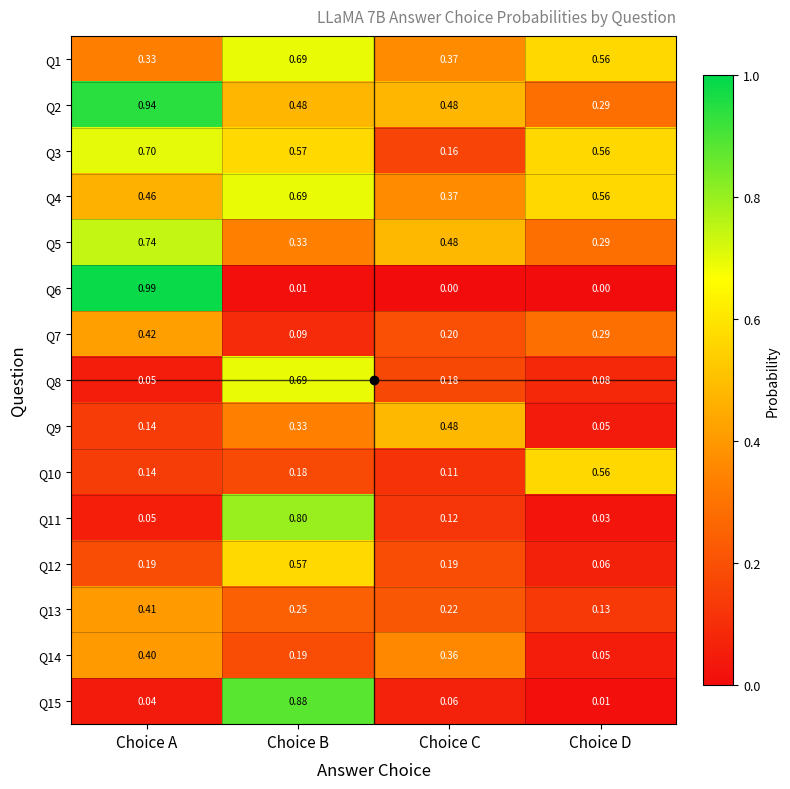

List the labels in order of Q11 value, smallest first.

Choice D, Choice A, Choice C, Choice B